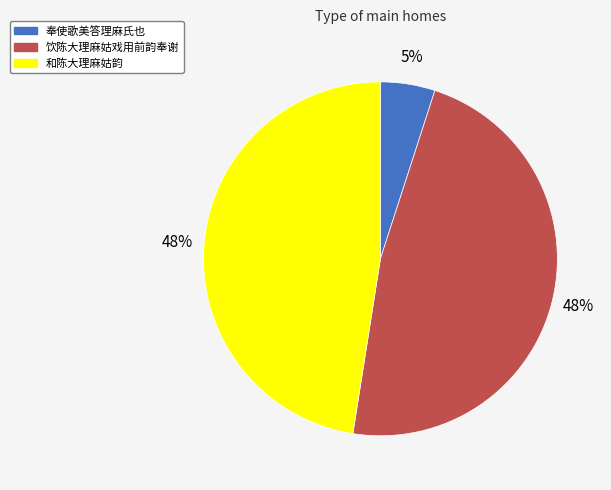

Which has a higher value, 饮陈大理麻姑戏用前韵奉谢 or 奉使歌美答理麻氏也?

饮陈大理麻姑戏用前韵奉谢